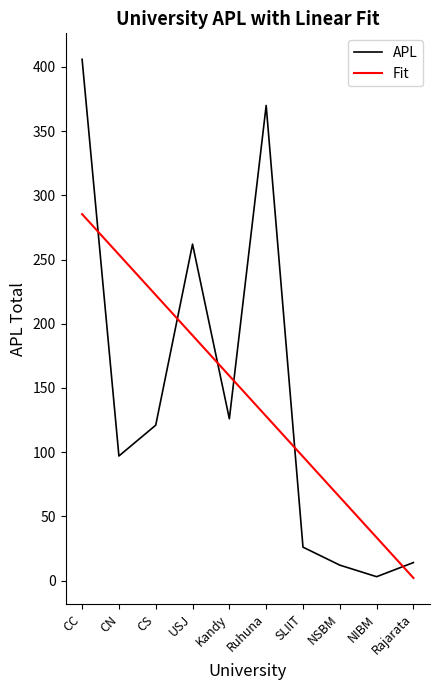

How many values in the Fit series are below 159?

5